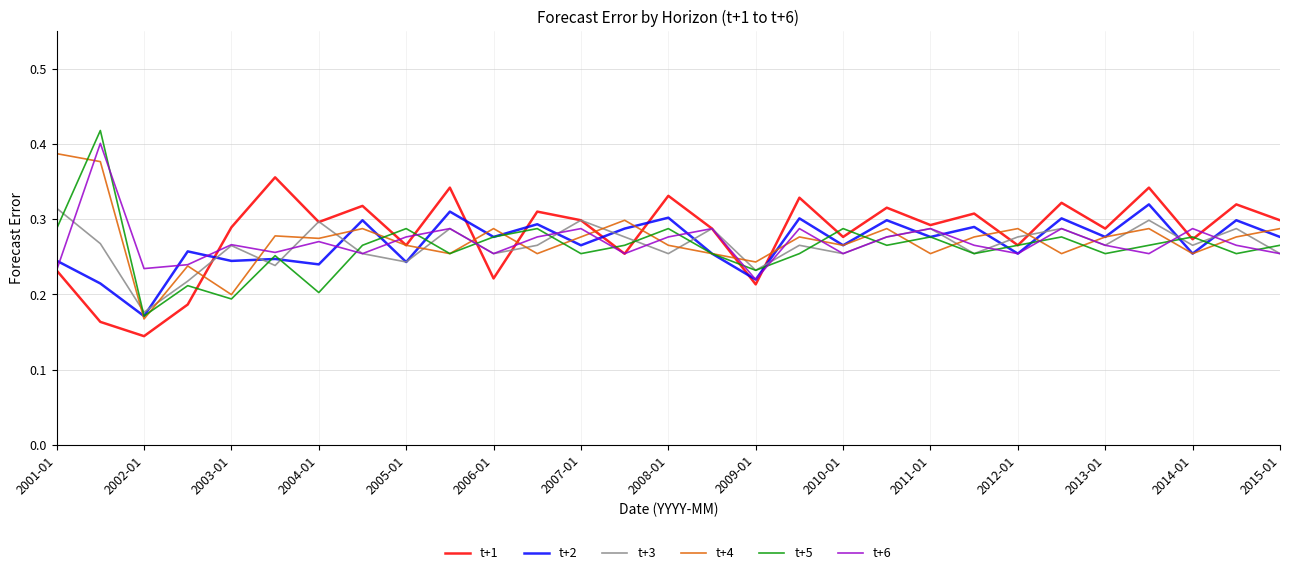

Which series has the largest range (max minus min)?

t+5